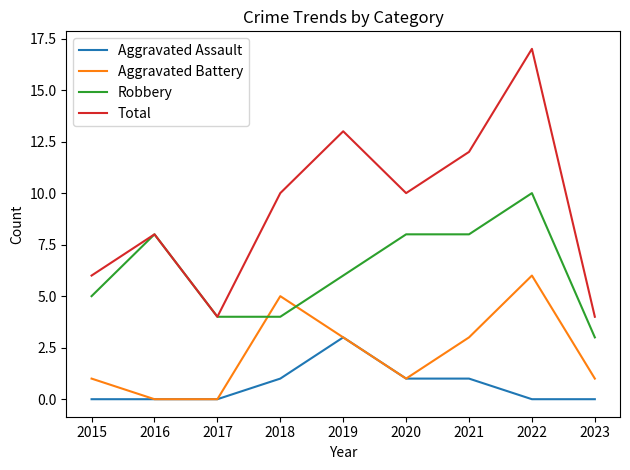

Which series has the largest total across all categories?

Total